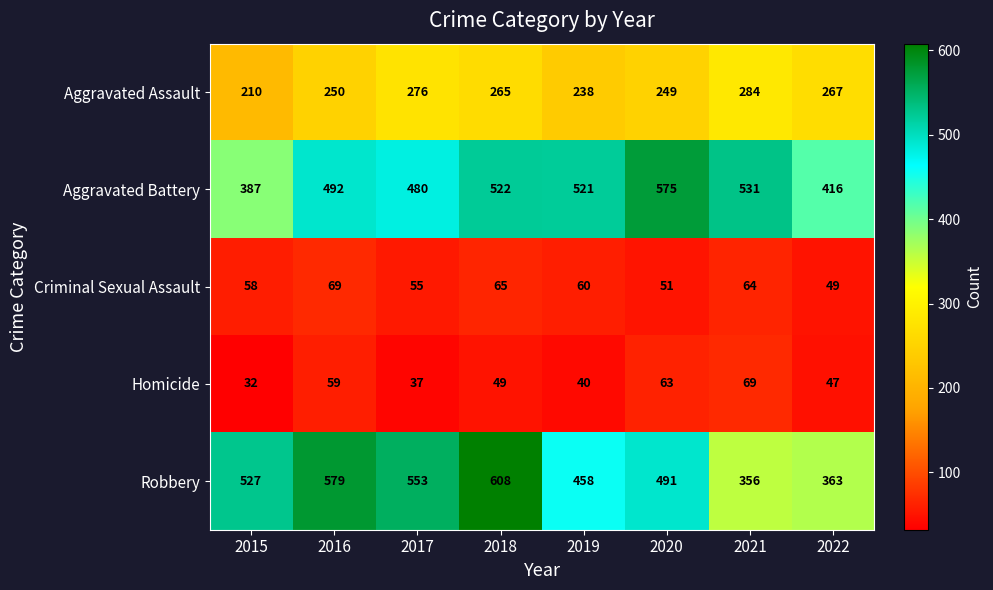

At which label is Homicide closest to 50?

2018